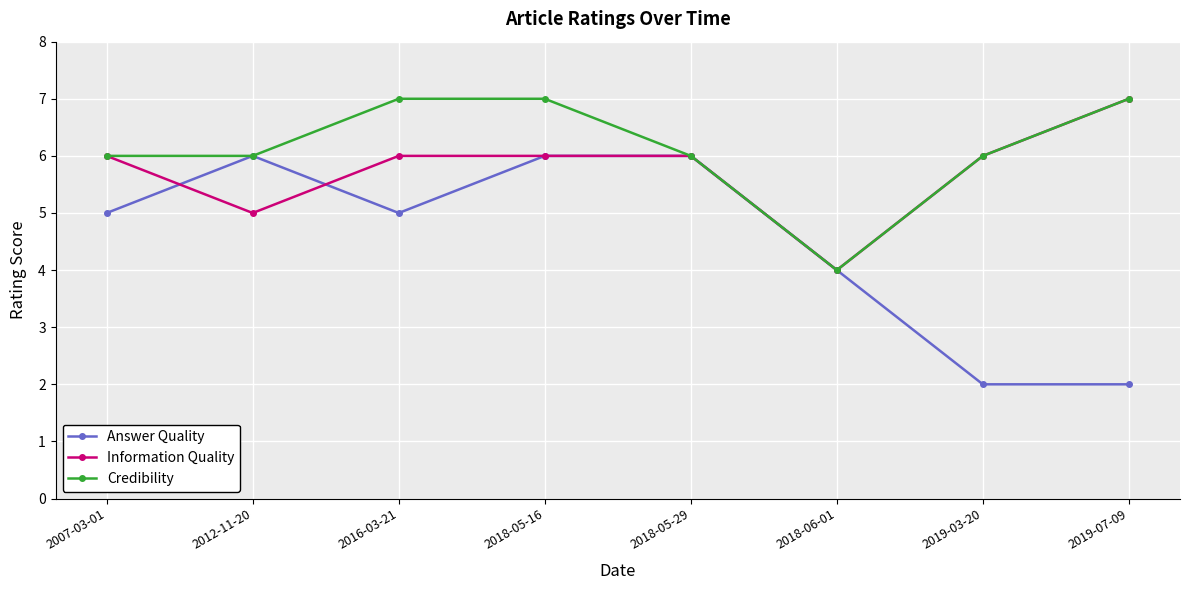

Which series has the largest total across all categories?

Credibility